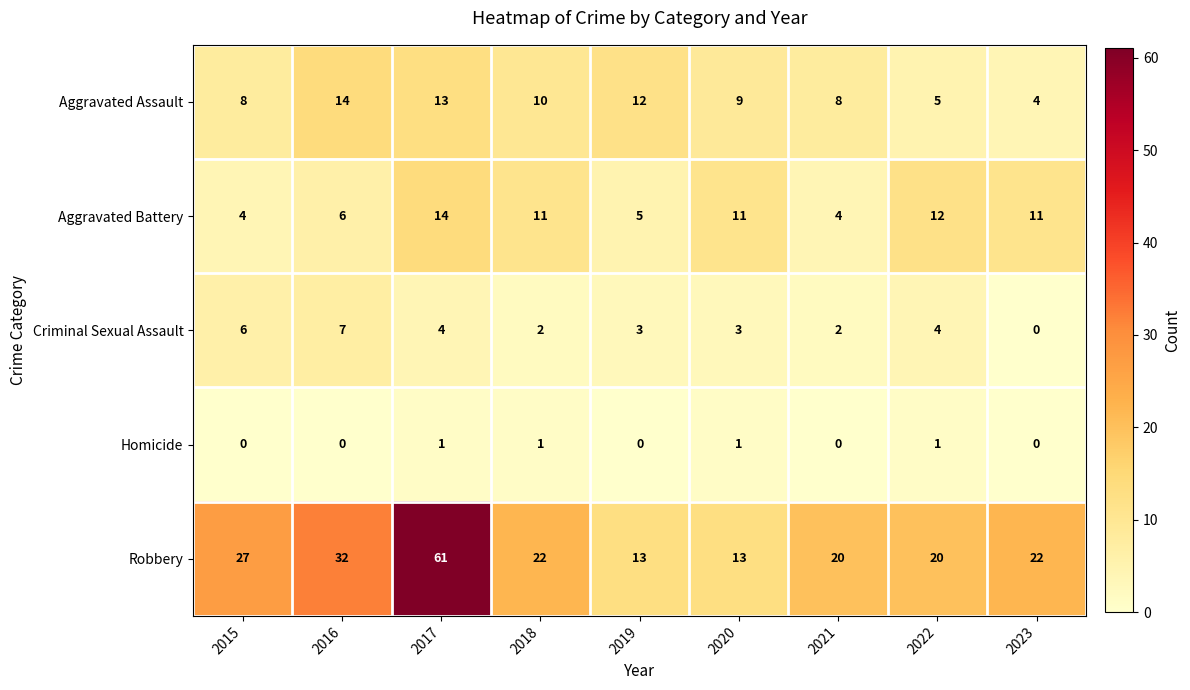

What is the difference between the second highest and minimum values in the Aggravated Battery series?

8